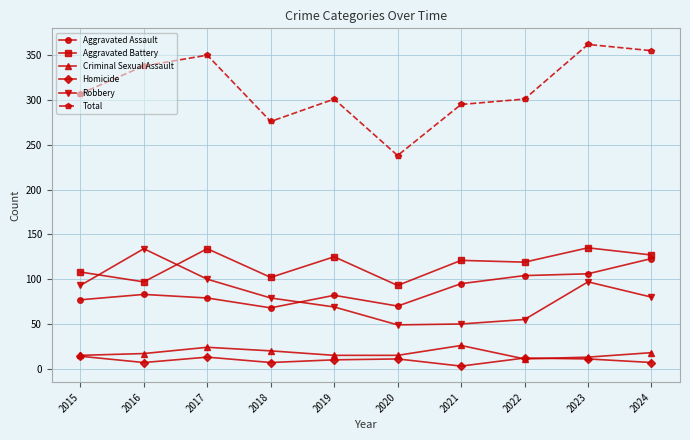

What is the maximum value for Homicide?

14